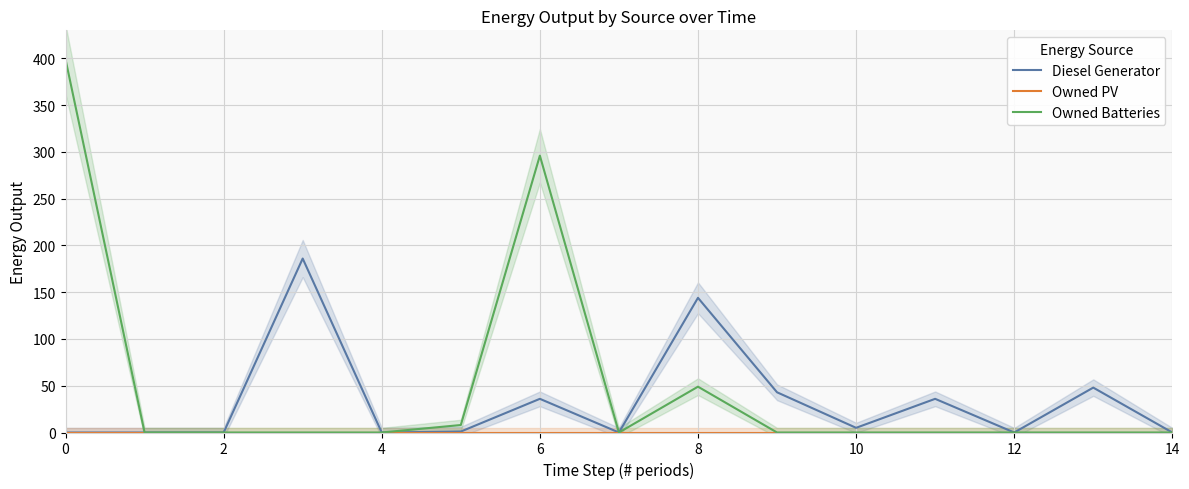

The value of Owned Batteries at 0 is 581.1. True or false?

False